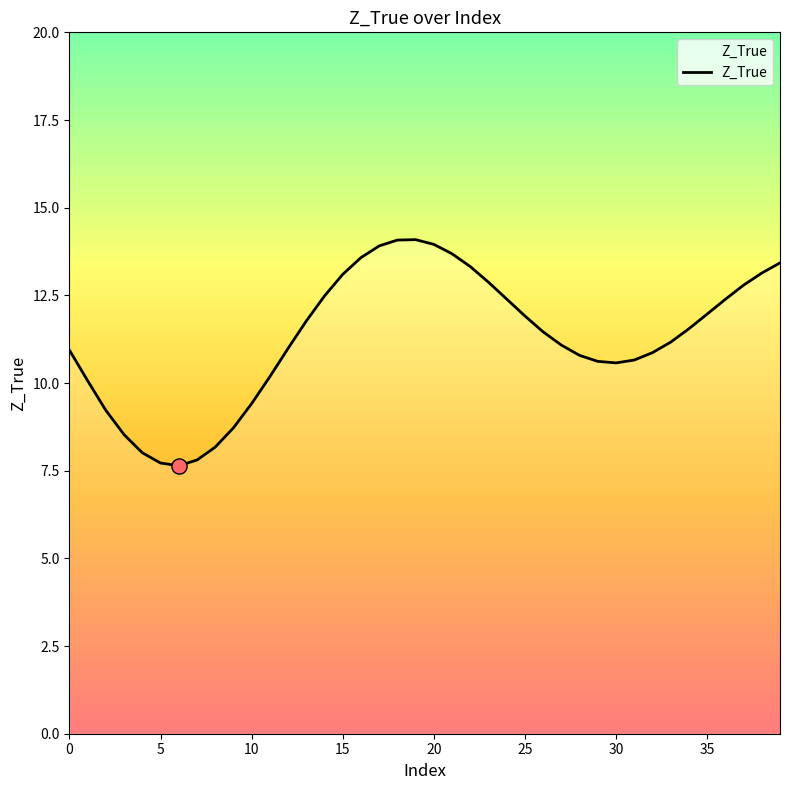

What is the greatest value displayed?

14.1